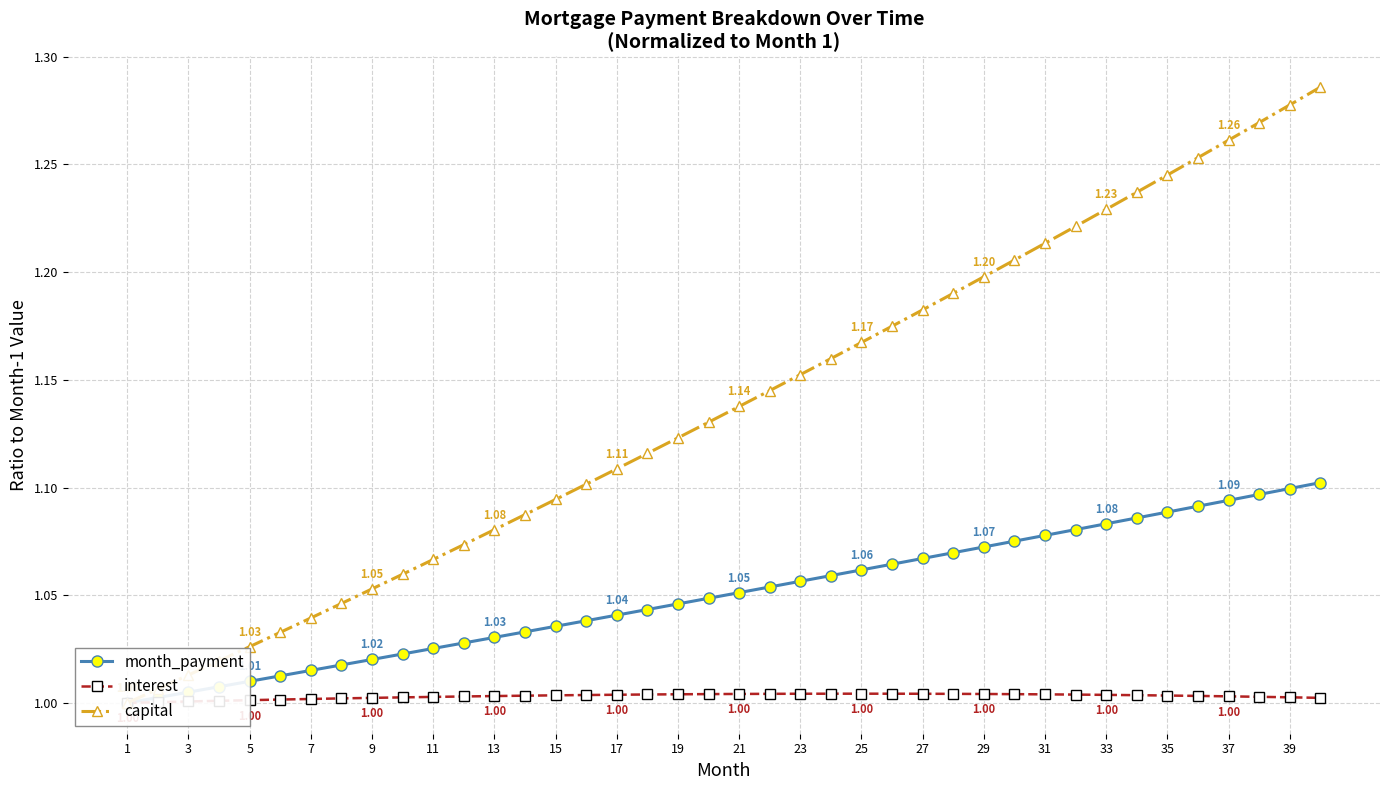

Which series changed the most between 5 and 25?

capital